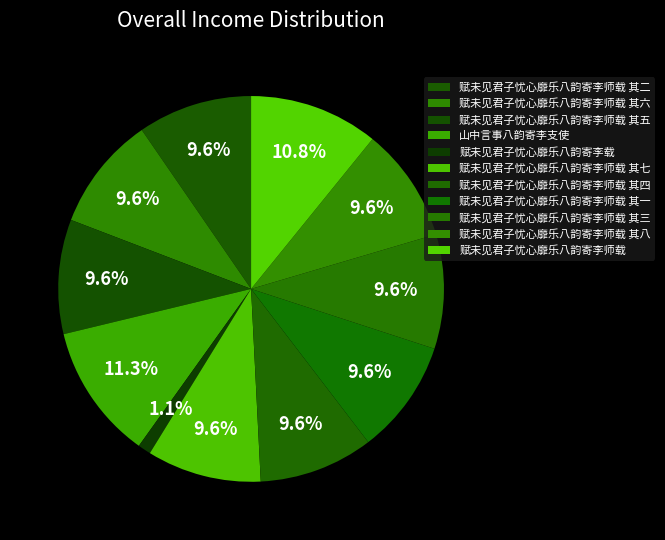

To the nearest percent, what is the difference between the 赋未见君子忧心靡乐八韵寄李师载 其三 and 赋未见君子忧心靡乐八韵寄李载 slice percentages?

9%